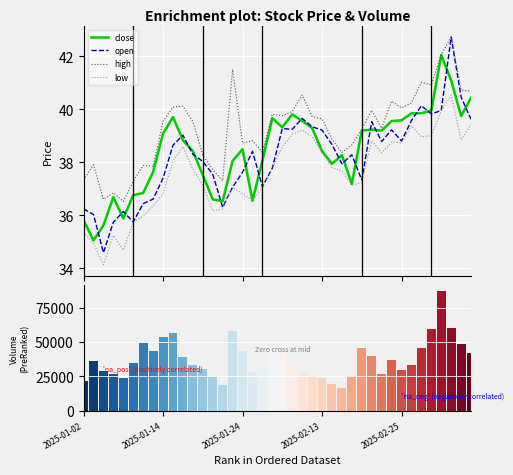

Is it true that close equals 38.0 at 15?

True